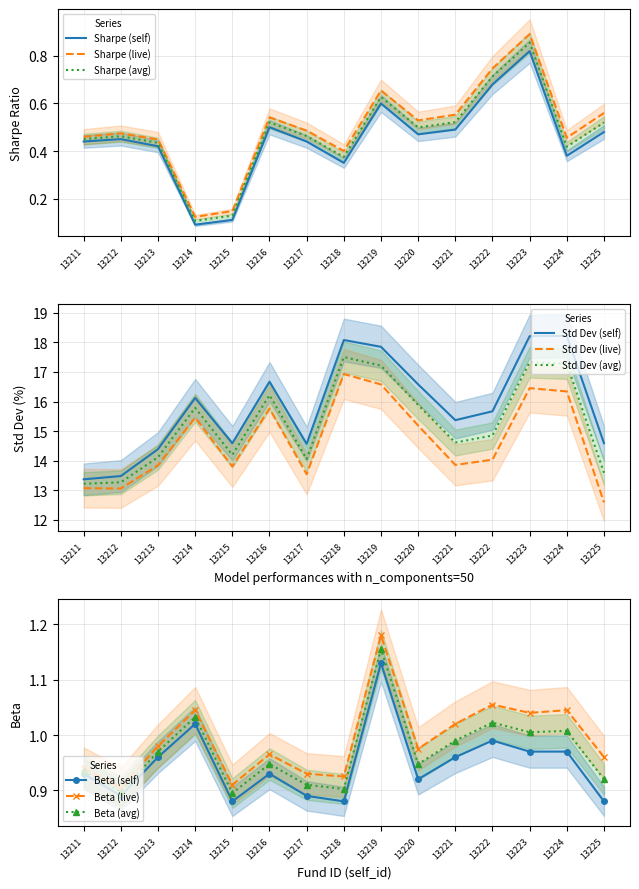

Count the number of categories in the chart.

15